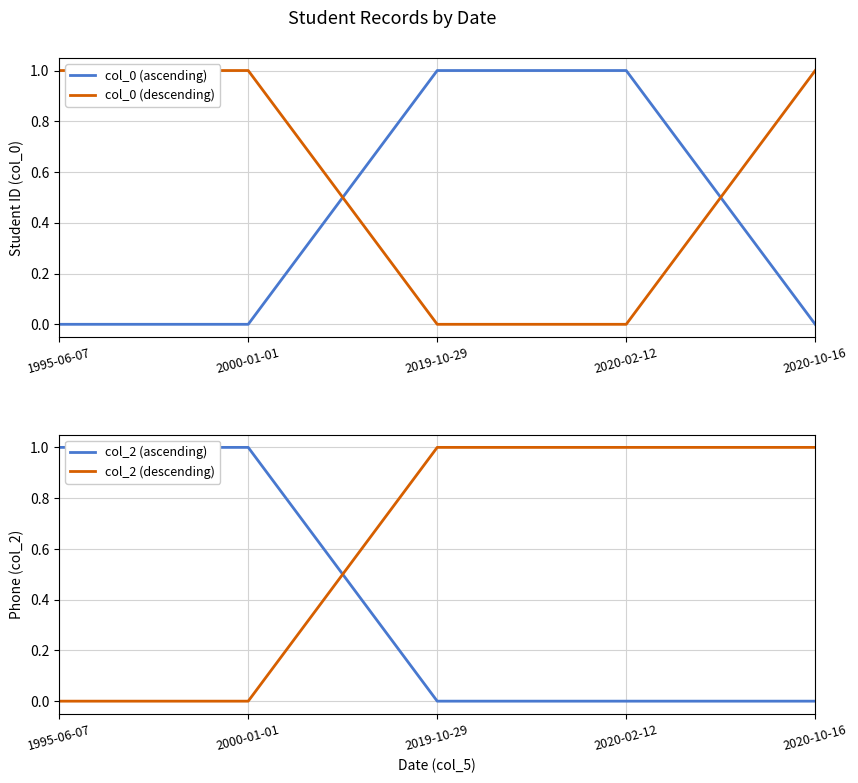

True or false: col_2 (ascending) and col_0 (ascending) cross at least once.

True